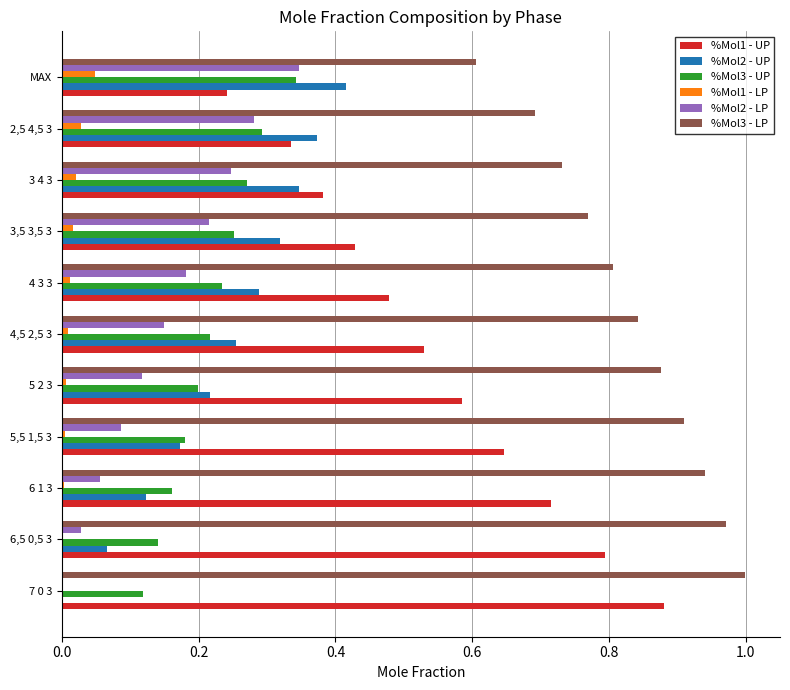

What are all the series names shown in the legend?

%Mol1 - UP, %Mol2 - UP, %Mol3 - UP, %Mol1 - LP, %Mol2 - LP, %Mol3 - LP